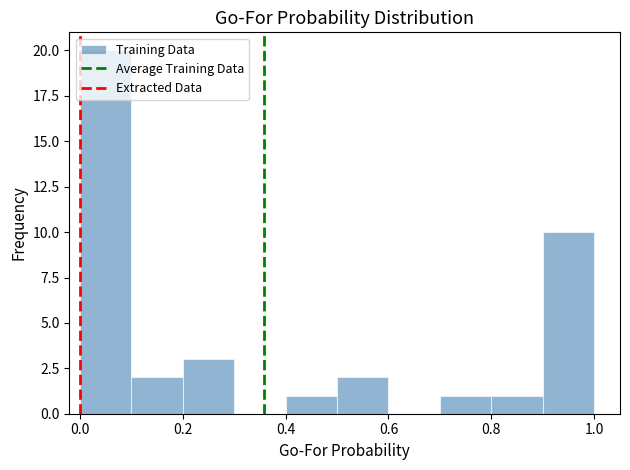

What is the height of the bar covering 0.8 to 0.9 on the x-axis? The values are not printed on the chart, so give them approximately, as read against the axis.

1